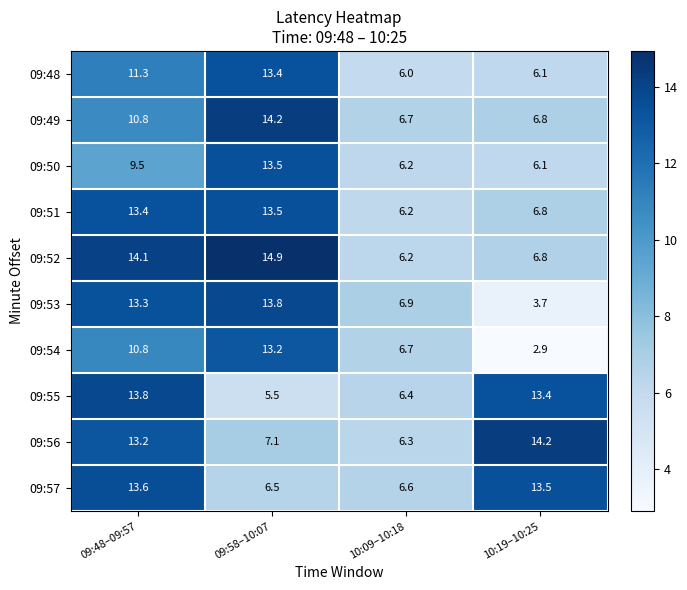

Which label corresponds to the smallest value in the chart?

10:19–10:25